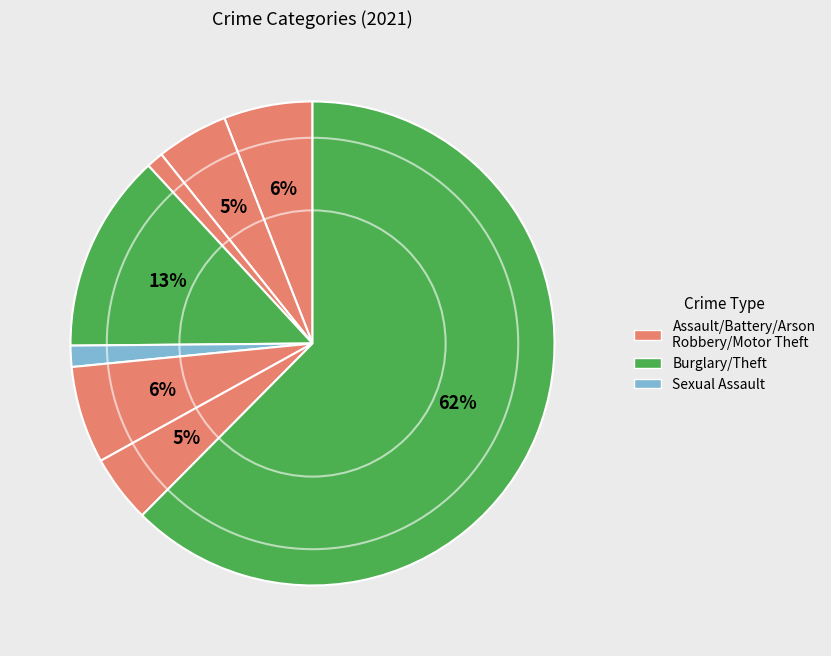

Which category accounts for the majority?

Theft